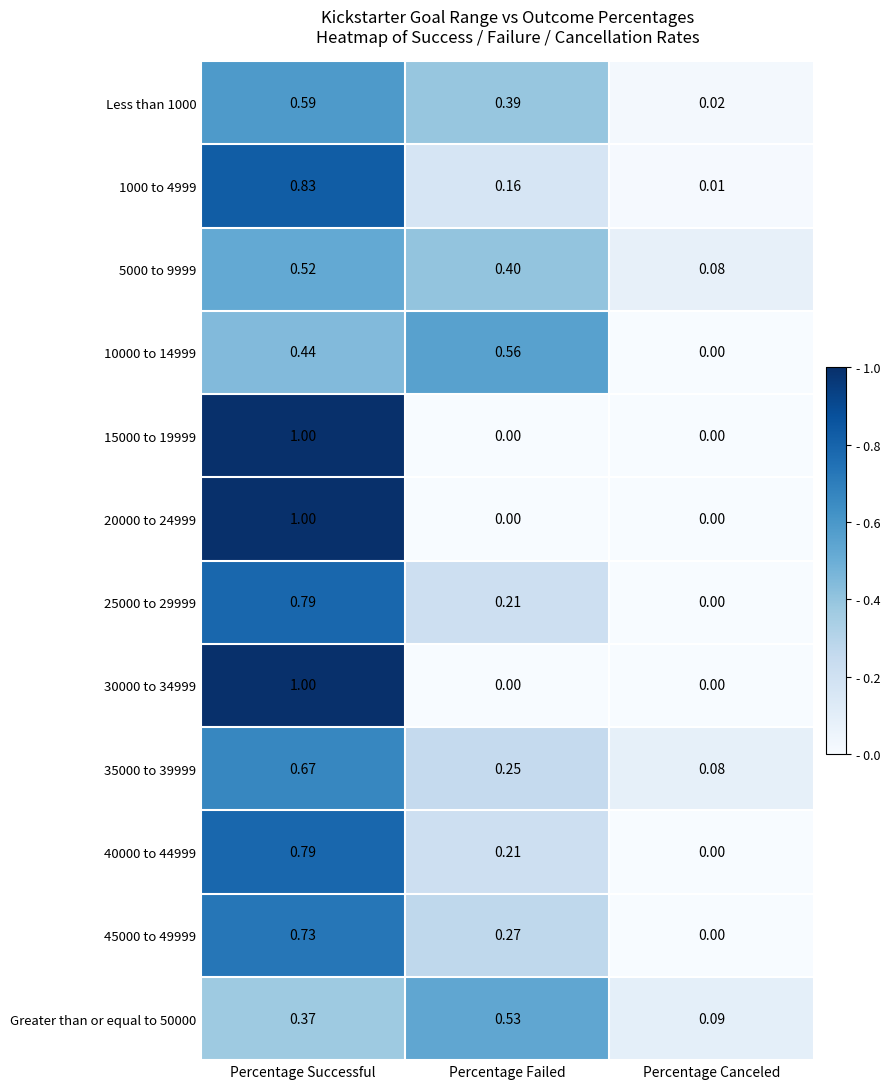

How many categories are shown in the chart?

3